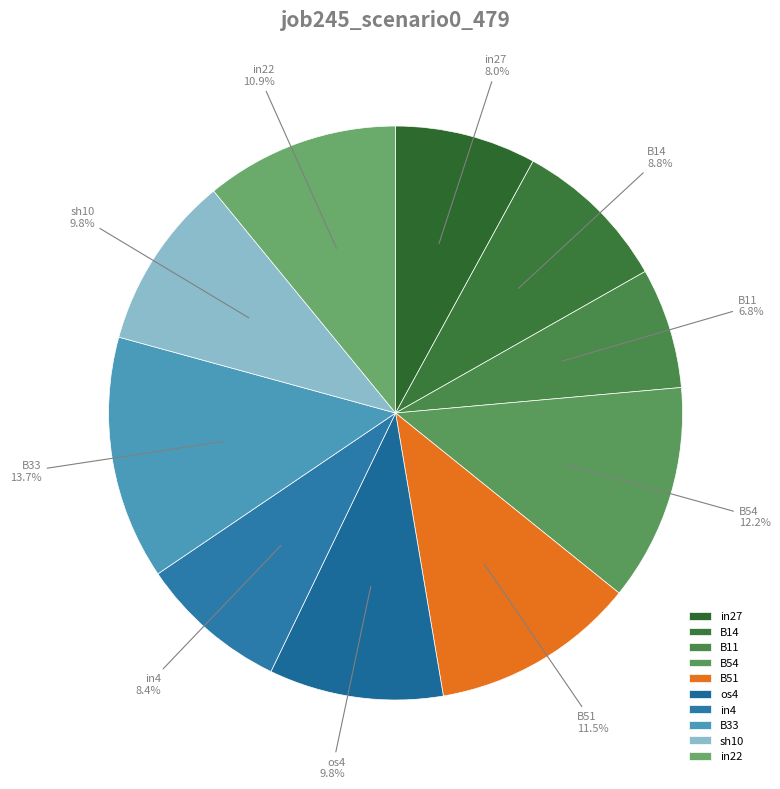

Count the number of slices in the pie.

10